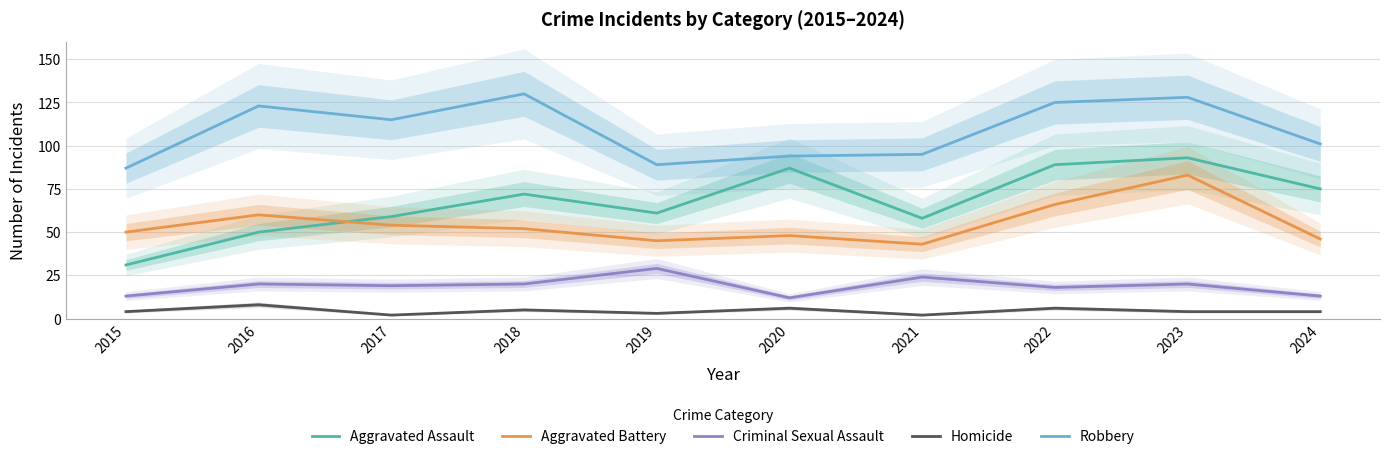

List the labels in order of Homicide value, smallest first.

2017, 2021, 2019, 2015, 2023, 2024, 2018, 2020, 2022, 2016